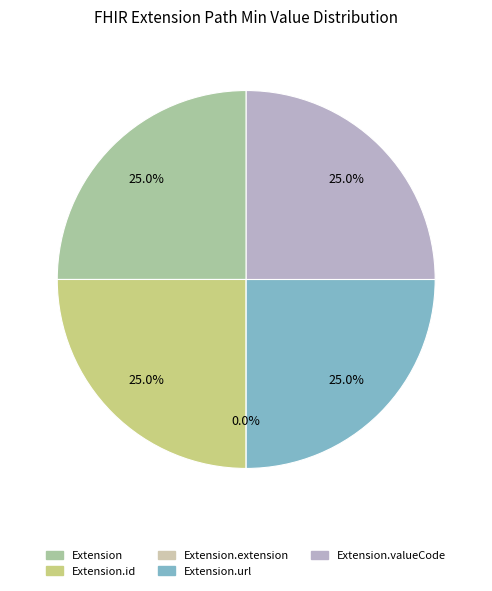

What is the majority slice?

Extension.url